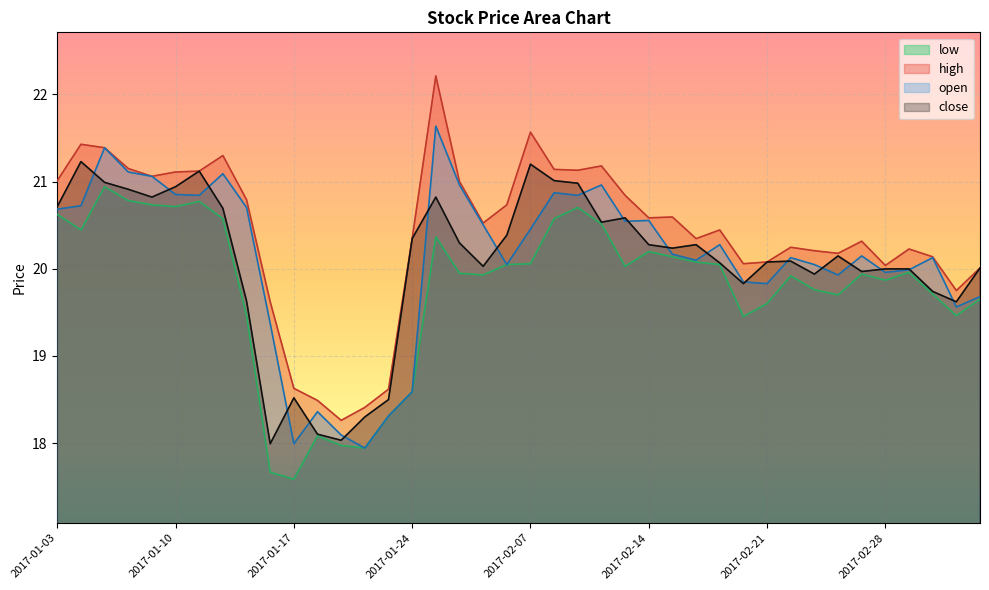

How many lines are shown in the chart?

4